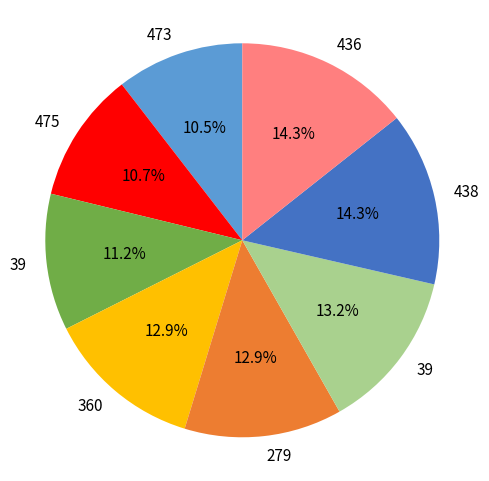

Does any single category account for the majority?

No